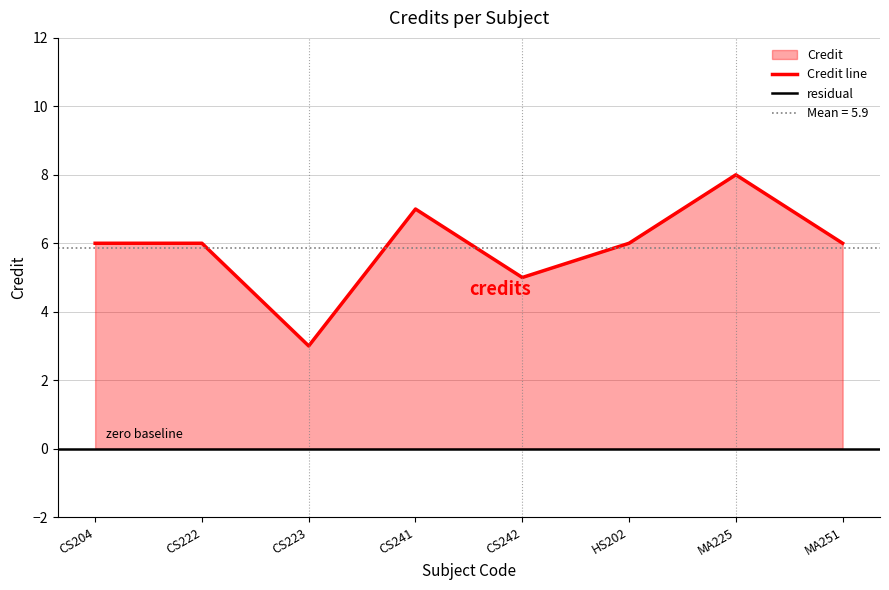

What is the difference between the values at HS202 and MA225?

2